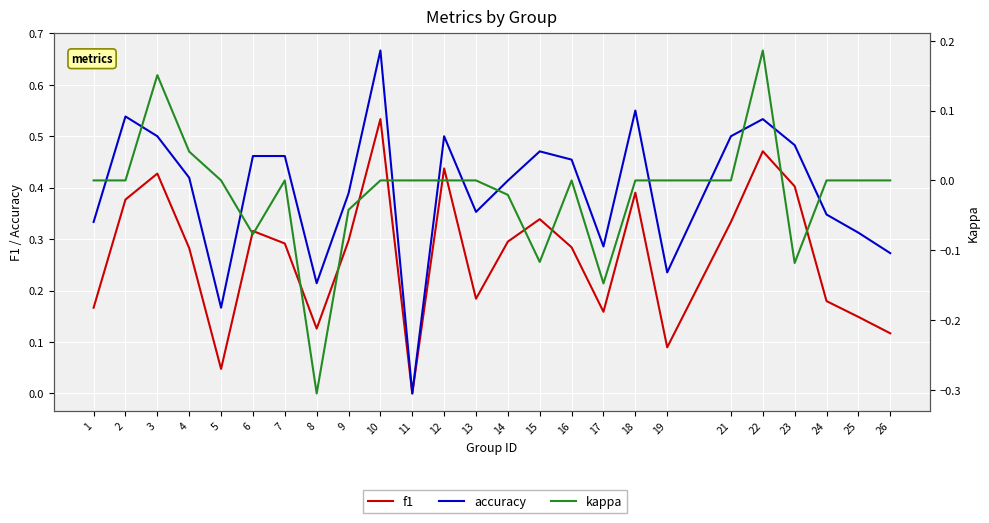

How many accuracy values are between 0 and 1?

25